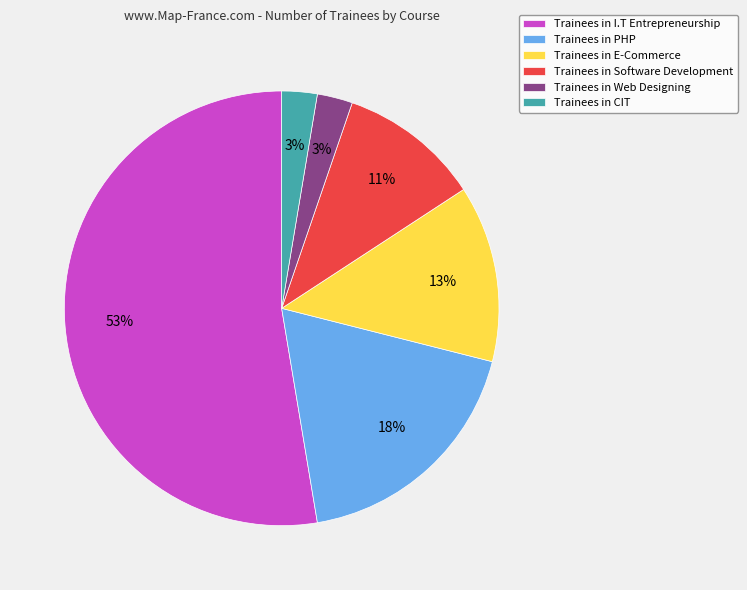

To the nearest percent, what portion does Trainees in CIT represent?

3%